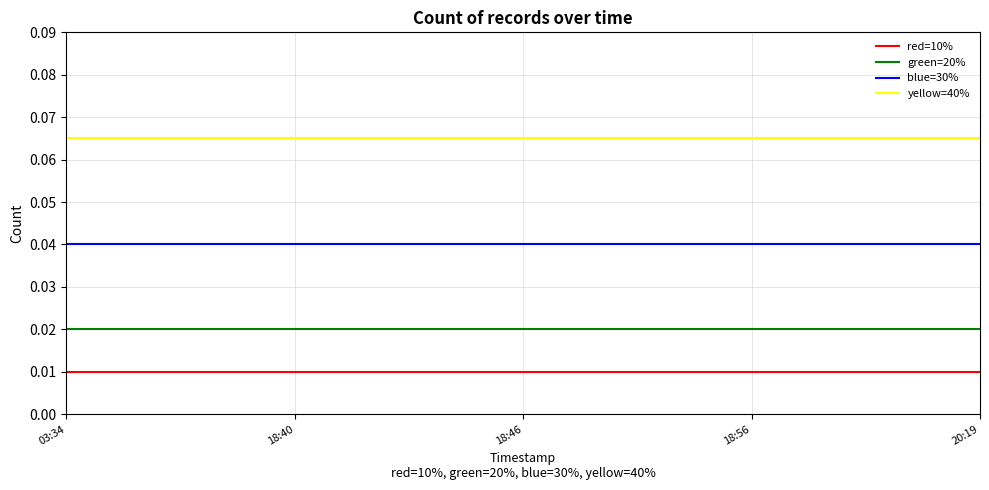

True or false: blue=30% and red=10% intersect in this chart.

False